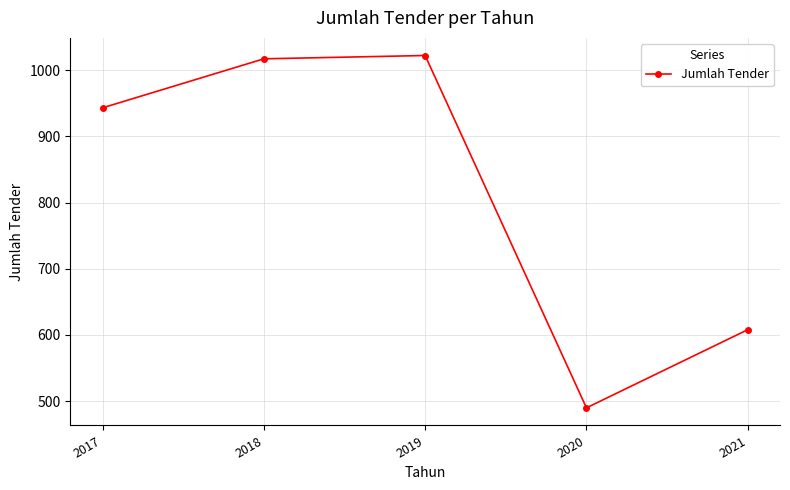

What is the sum of all values?

4080